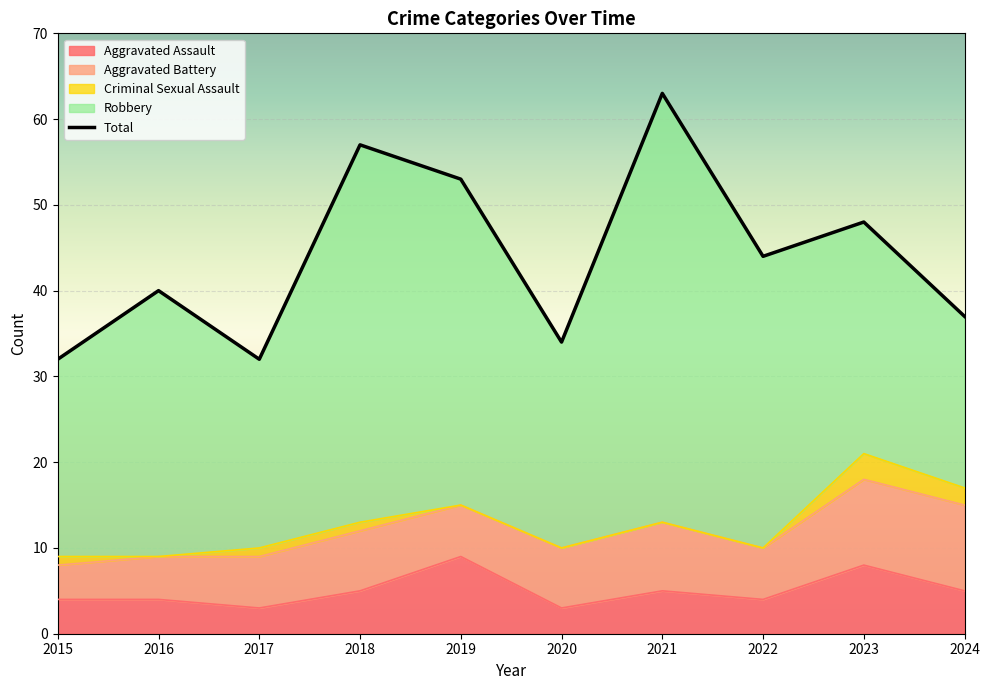

Reading left to right, list all the values displayed in this chart.

Aggravated Assault: 4	4	3	5	9	3	5	4	8	5
Aggravated Battery: 4	5	6	7	6	7	8	6	10	10
Criminal Sexual Assault: 1	0	1	1	0	0	0	0	3	2
Robbery: 23	31	22	44	38	24	50	34	27	20
Total: 32	40	32	57	53	34	63	44	48	37